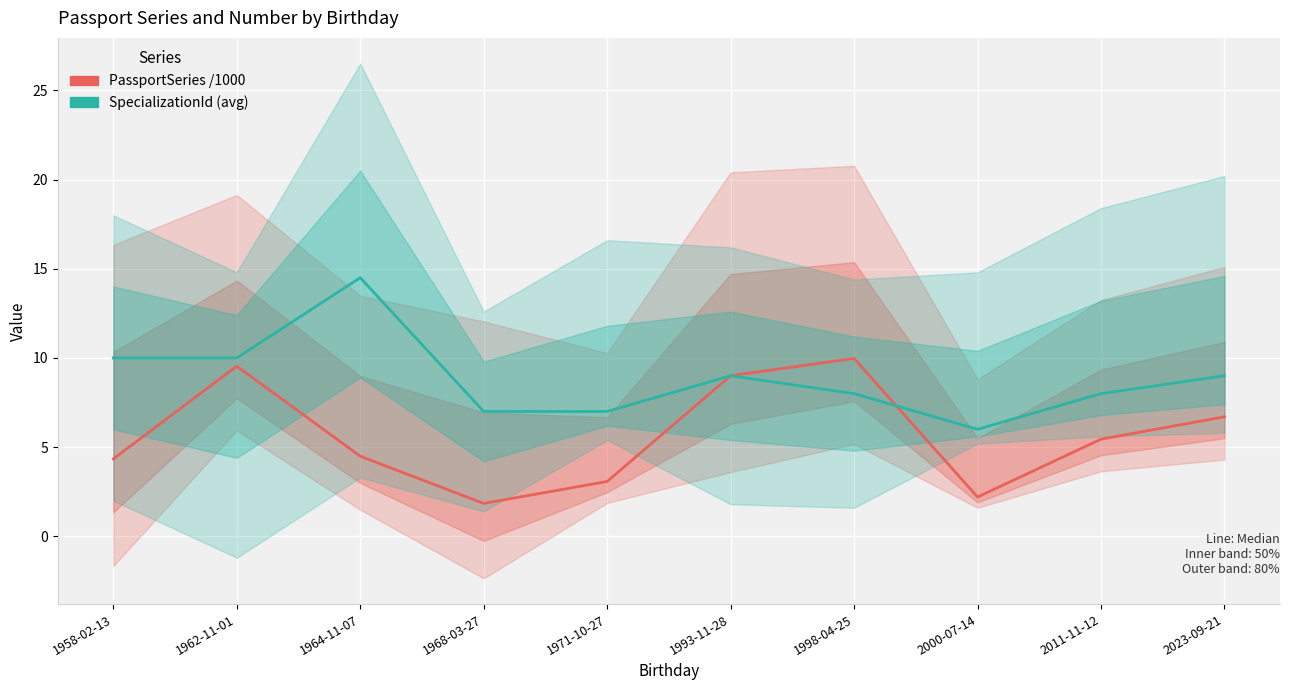

Between which two adjacent categories do PassportSeries /1000 and SpecializationId (avg) first intersect?

1971-10-27 and 1993-11-28